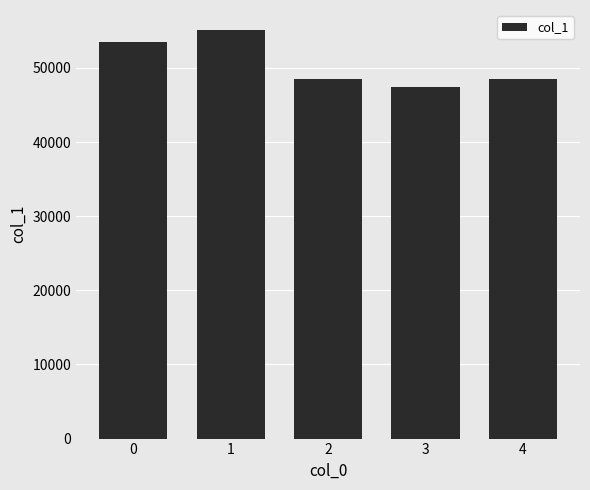

Read the value at 3.

47451